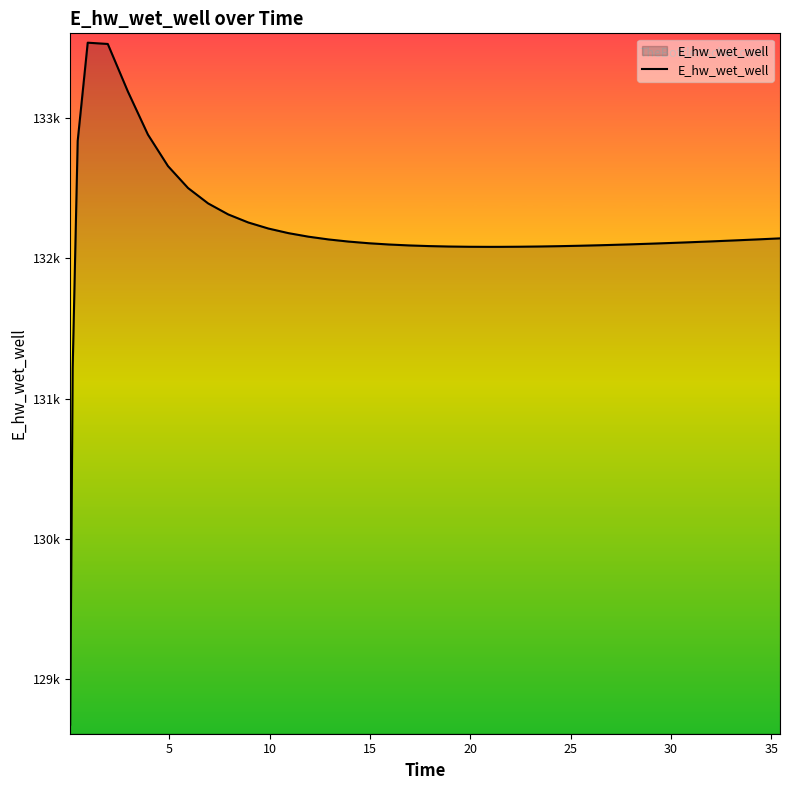

What is the value of the 19th point from the left?

132099.9